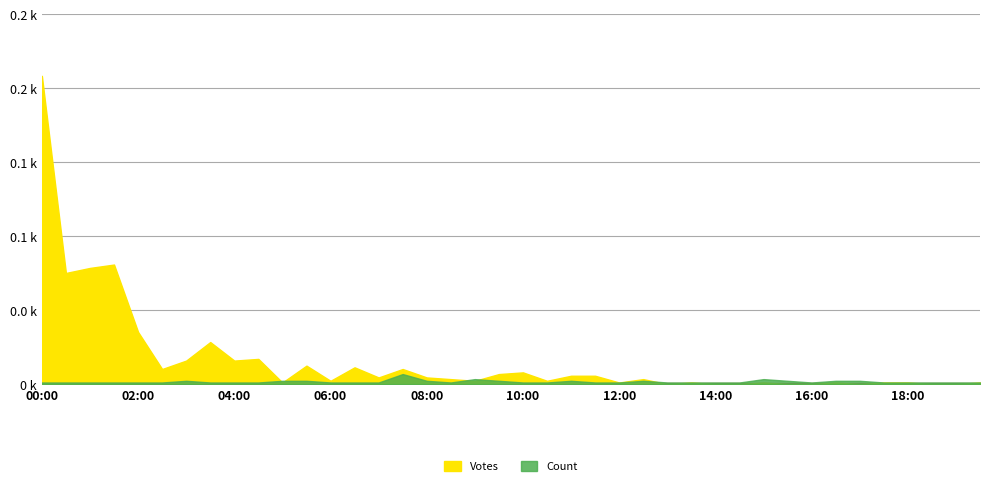

Reading right to left, transcribe all the data shown in this chart.

Votes: 19:30=1	19:00=0	18:30=0	18:00=1	17:30=1	17:00=0	16:30=1	16:00=0	15:30=0	15:00=1	14:30=0	14:00=0	13:30=1	13:00=0	12:30=3	12:00=1	11:30=5	11:00=5	10:30=2	10:00=7	09:30=6	09:00=2	08:30=3	08:00=4	07:30=9	07:00=4	06:30=10	06:00=2	05:30=11	05:00=1	04:30=15	04:00=14	03:30=25	03:00=14	02:30=9	02:00=31	01:30=71	01:00=69	00:30=66	00:00=183
Count: 19:30=1	19:00=1	18:30=1	18:00=1	17:30=1	17:00=2	16:30=2	16:00=1	15:30=2	15:00=3	14:30=1	14:00=1	13:30=1	13:00=1	12:30=2	12:00=1	11:30=1	11:00=2	10:30=1	10:00=1	09:30=2	09:00=3	08:30=1	08:00=2	07:30=6	07:00=1	06:30=1	06:00=1	05:30=2	05:00=2	04:30=1	04:00=1	03:30=1	03:00=2	02:30=1	02:00=1	01:30=1	01:00=1	00:30=1	00:00=1